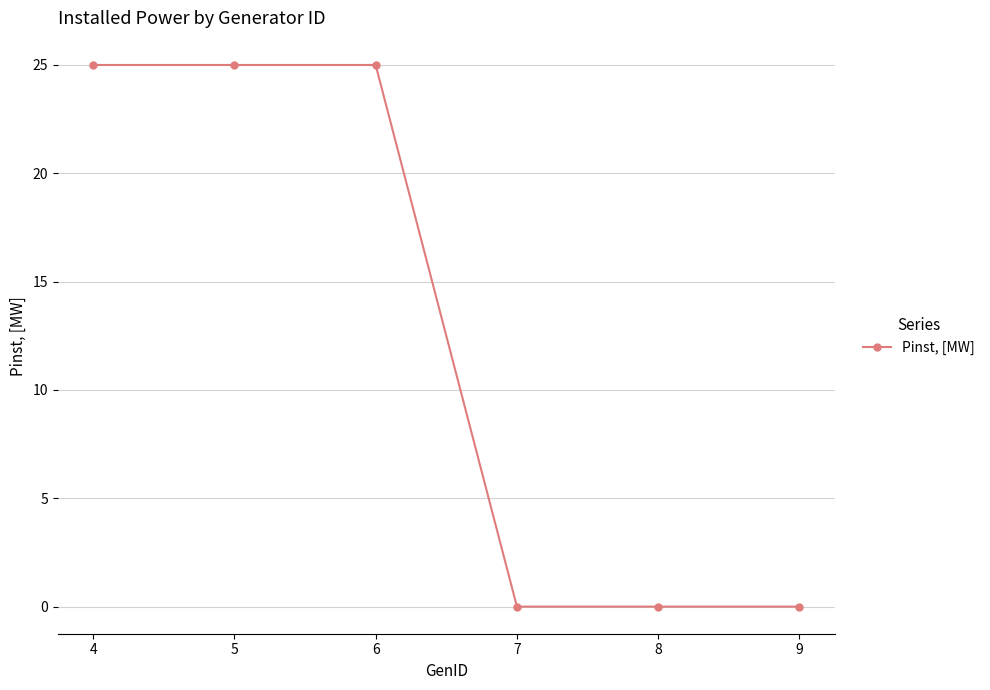

Count the number of categories in the chart.

6